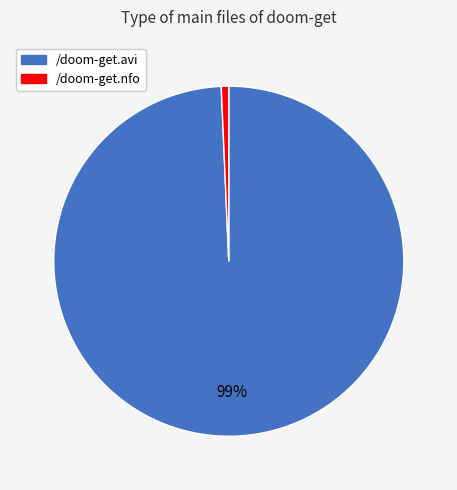

How many segments does this pie chart have?

2